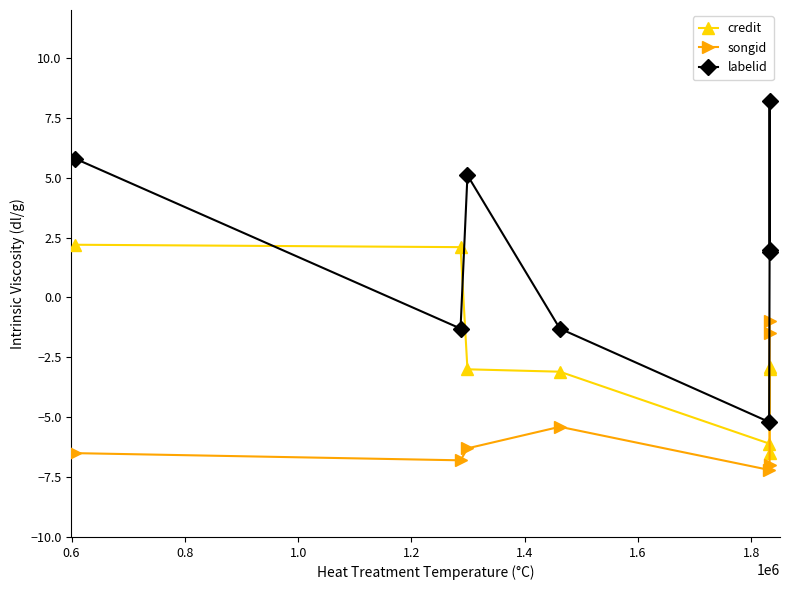

Does the chart display data point markers on the line(s)?

Yes